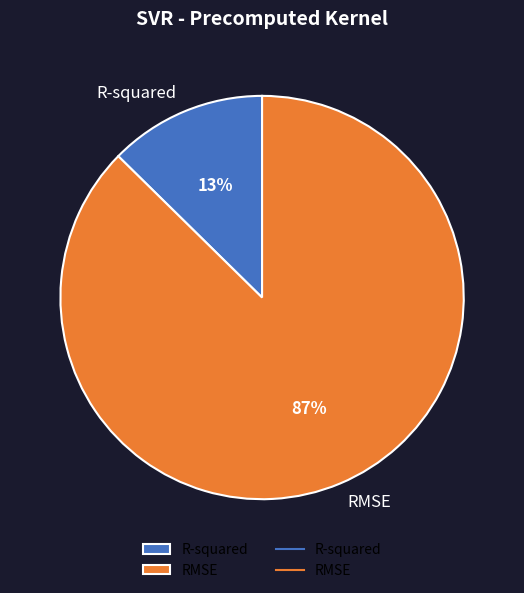

What is the ratio of the value at R-squared to the value at RMSE?

0.1